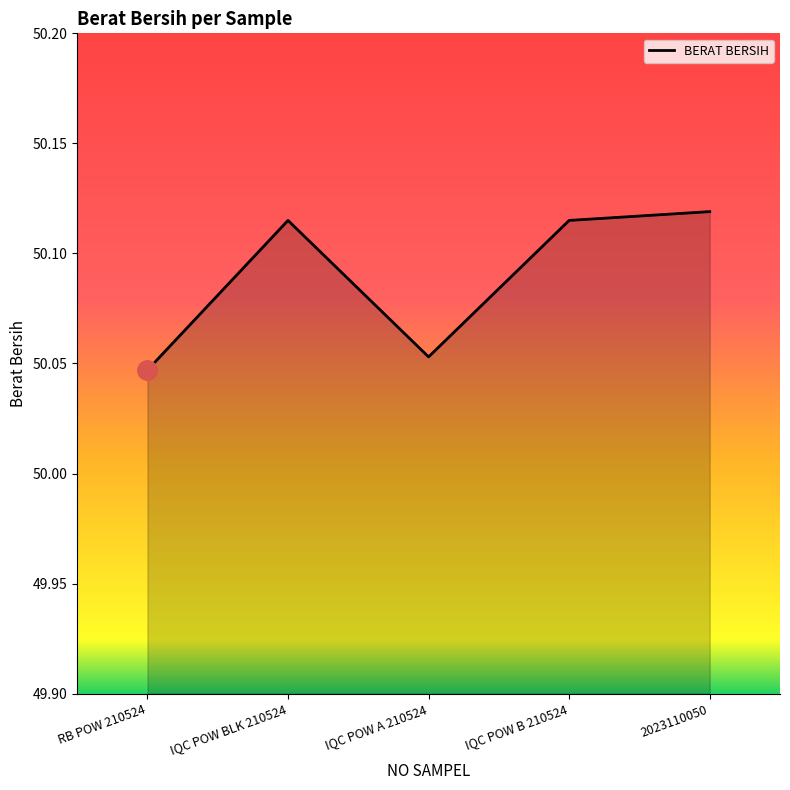

Approximately how many times larger is the value at IQC POW B 210524 compared to RB POW 210524?

1.0